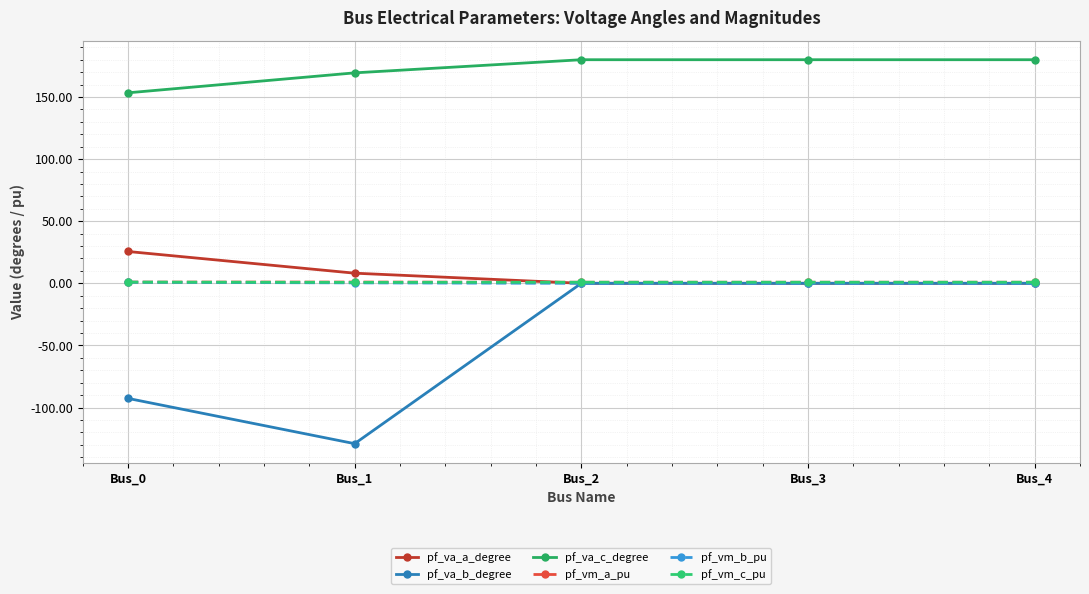

The value of pf_va_c_degree at Bus_1 is 169.4. True or false?

True